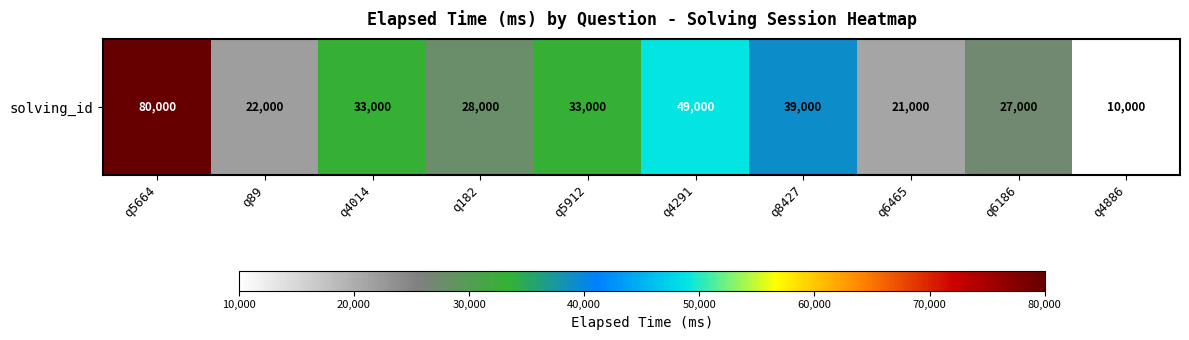

Where does the data first go above 33000?

q5664